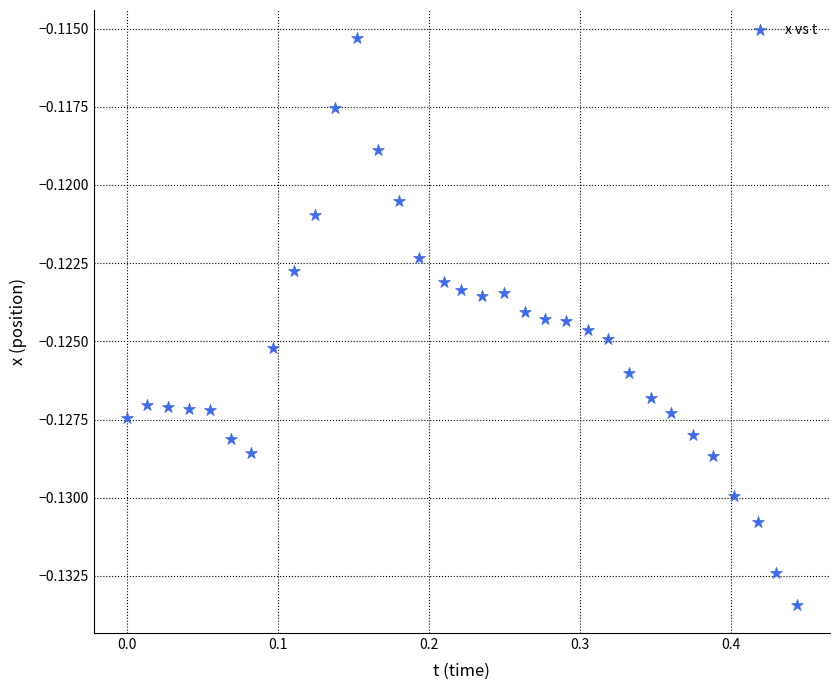

What is the range of X values (max minus min)?

0.4